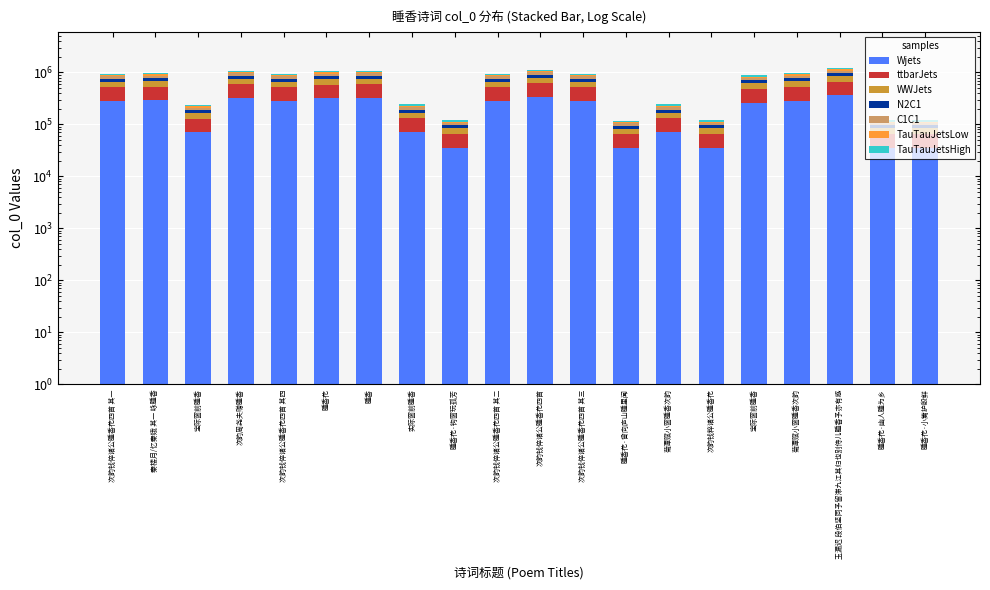

At which category does the chart reach its minimum across all series?

睡香花·曾向庐山睡里闻